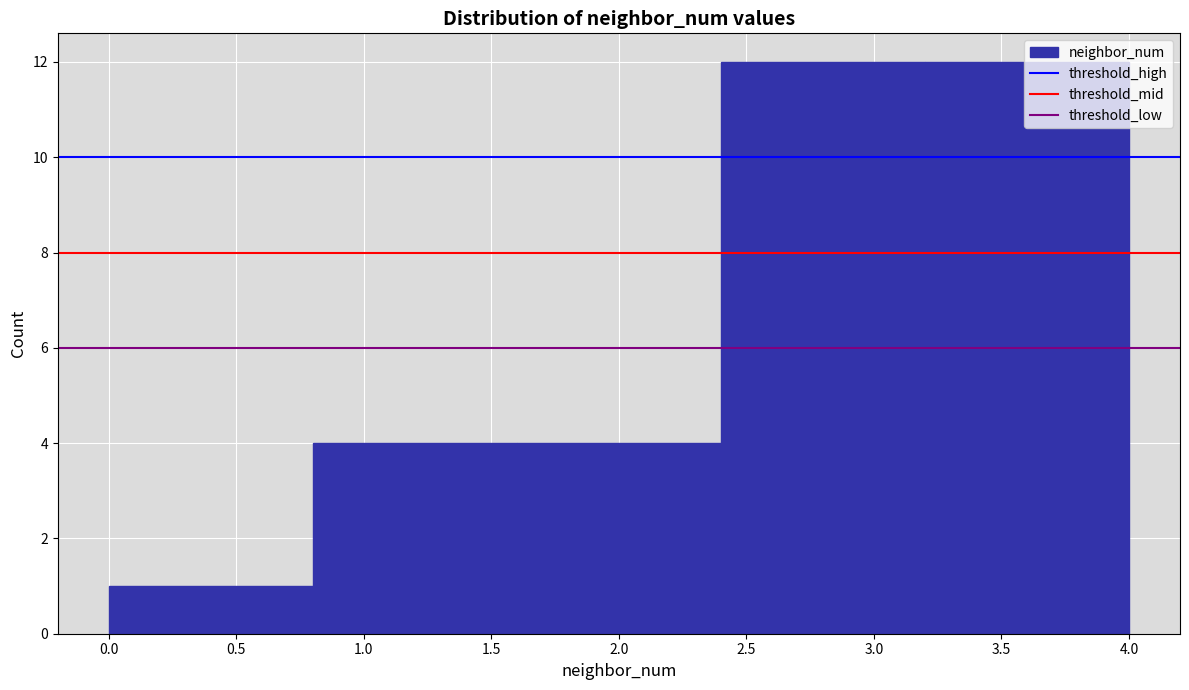

What is the height of the bar covering 1.6 to 2.4 on the x-axis? The values are not printed on the chart, so give them approximately, as read against the axis.

4